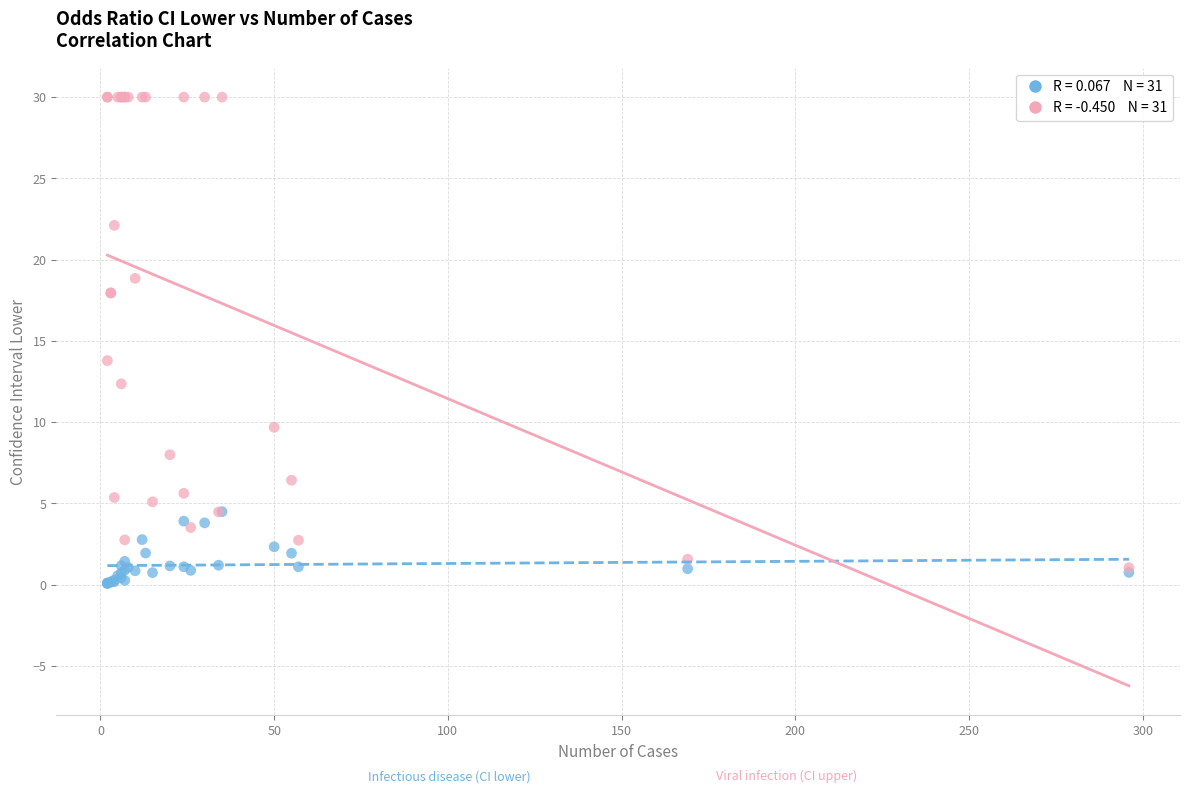

Across all series, what Y value is closest to 15?

13.8